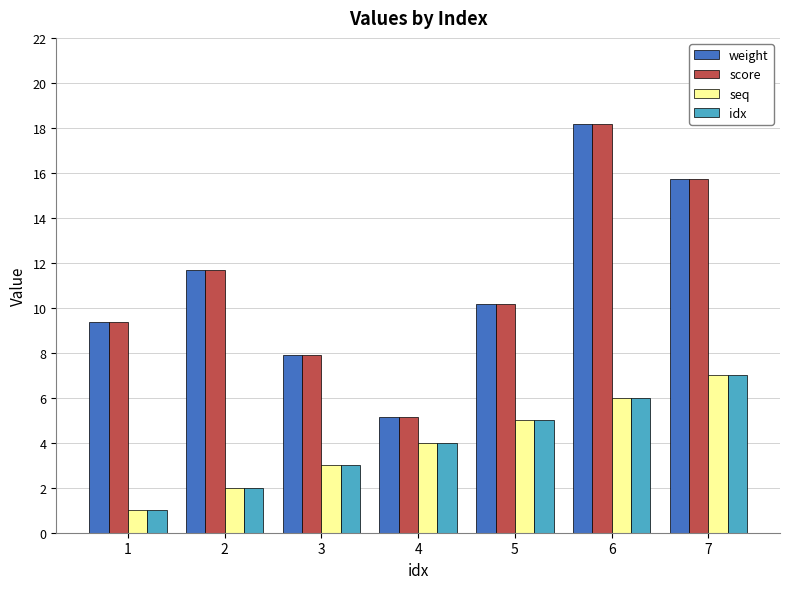

How many data points does each series have?

7